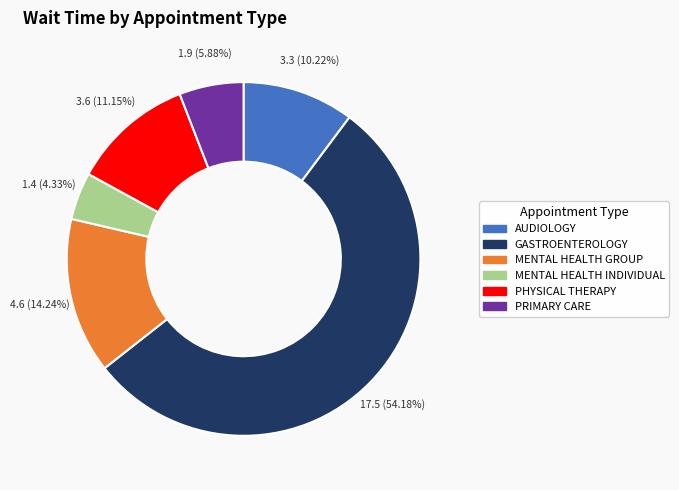

True or false: PHYSICAL THERAPY accounts for 19% of the total.

False